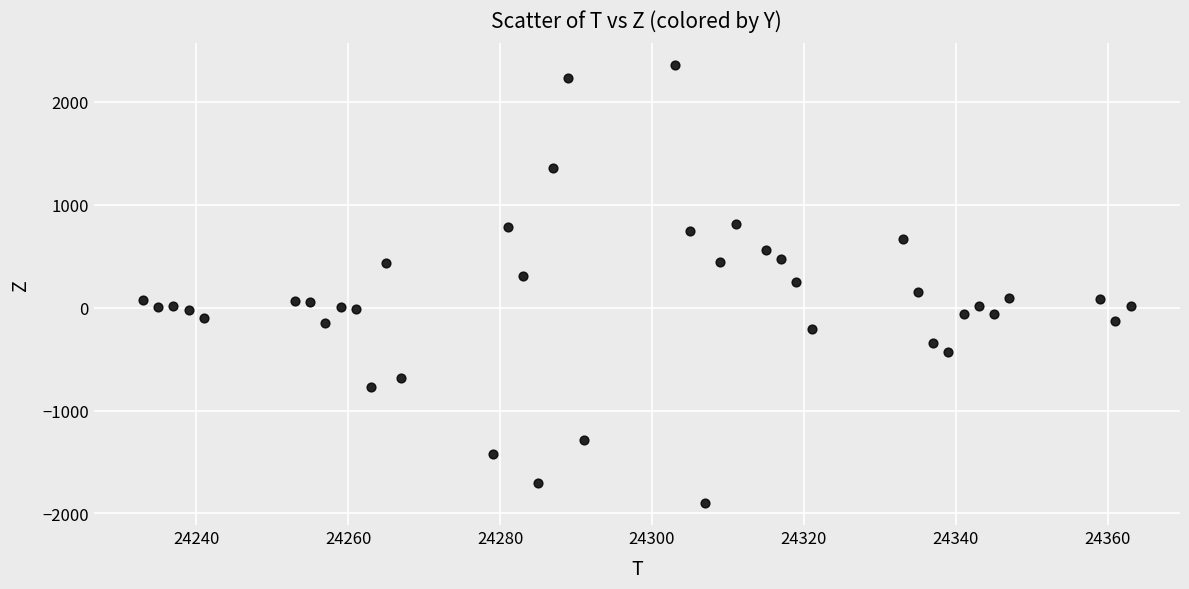

What is the range of X values (max minus min)?

130